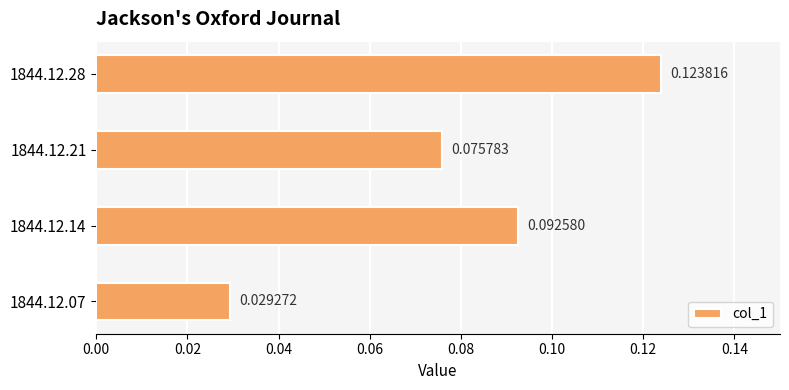

What is the sum of all values?

0.3